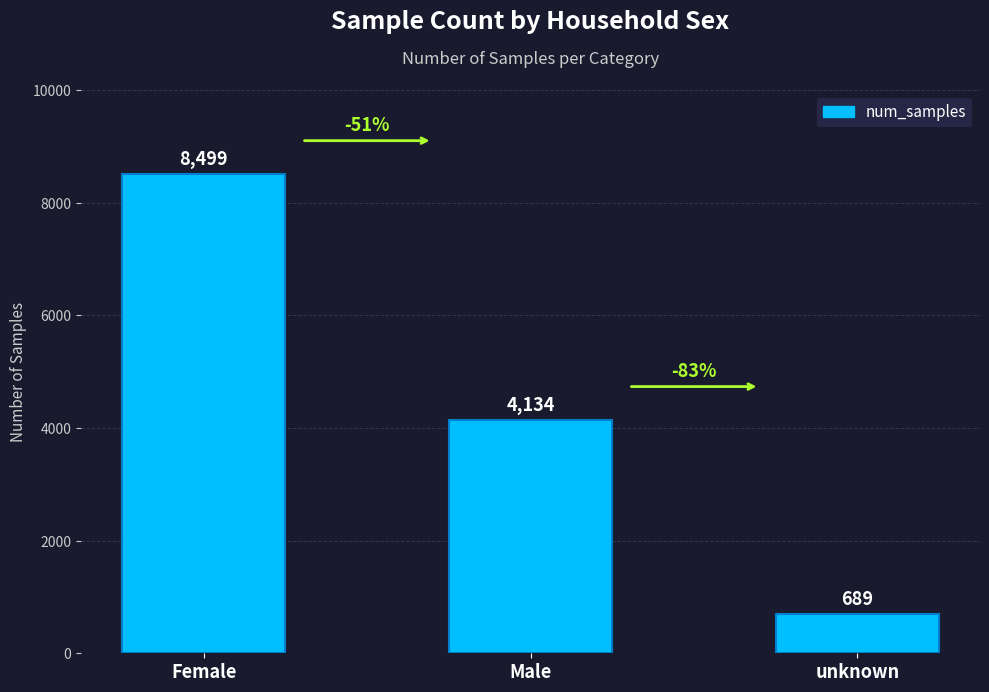

True or false: the data shows 8499 at Female.

True